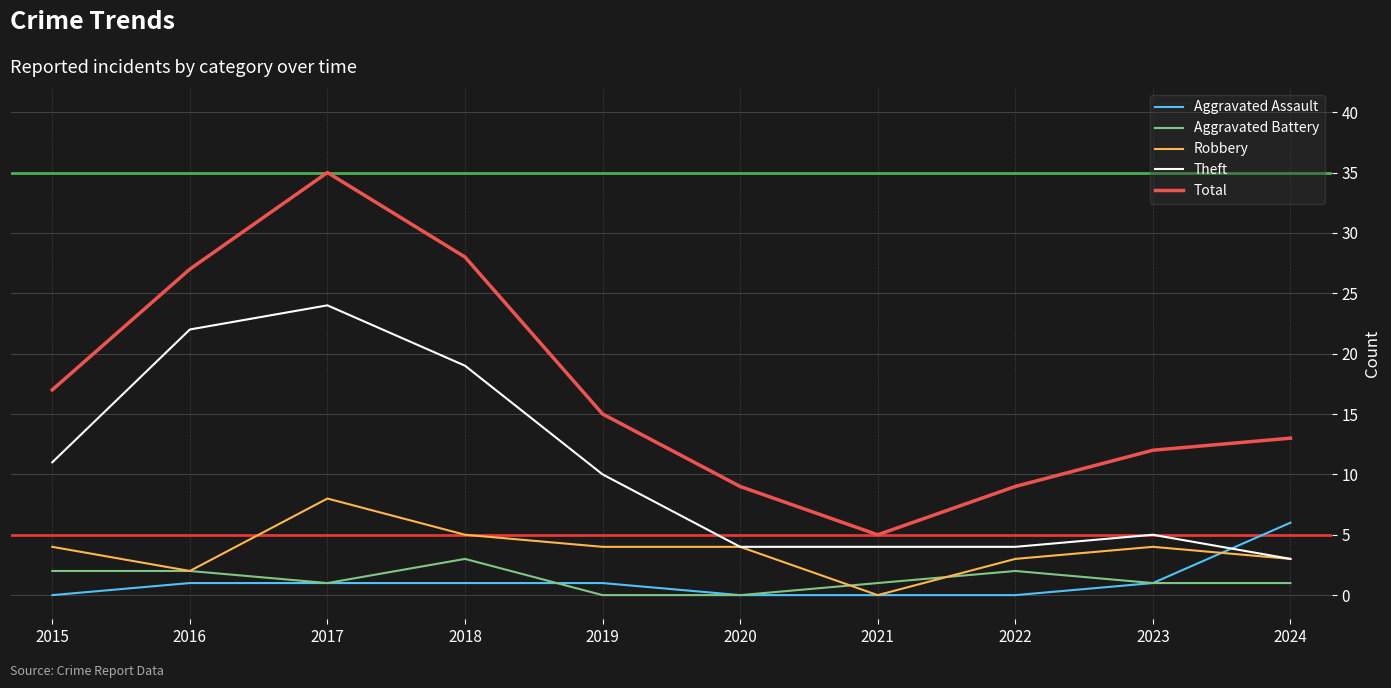

What is the approximate value of Total at 2015?

17